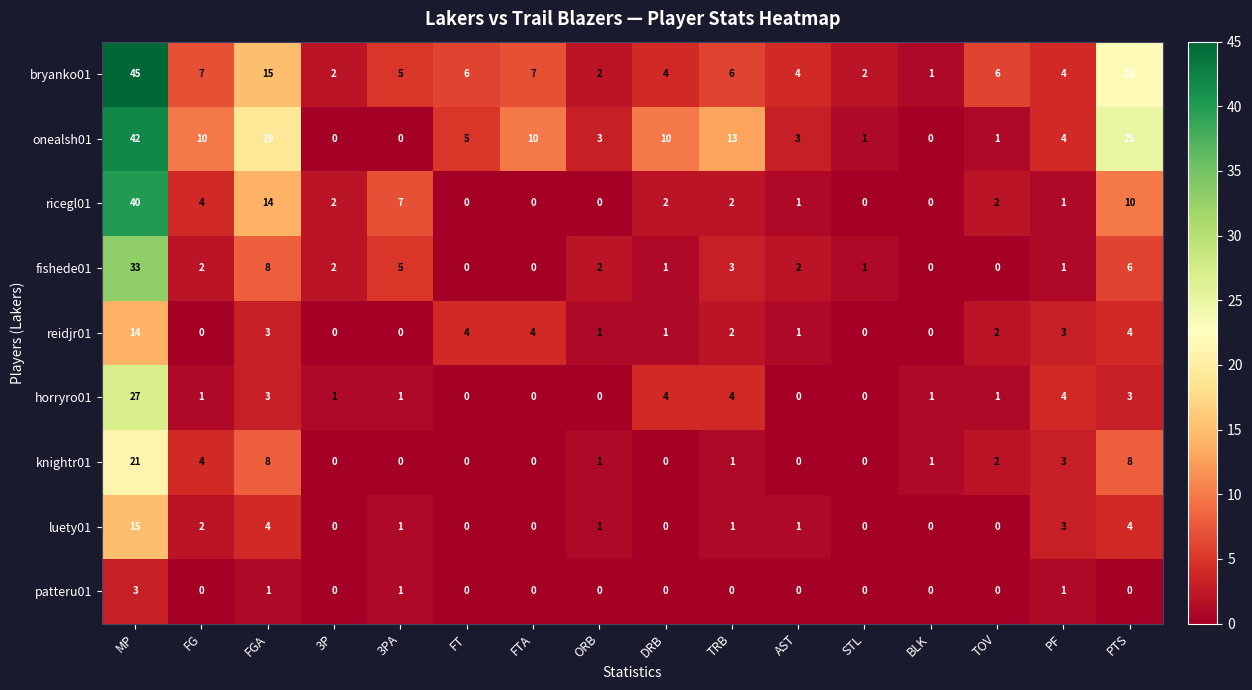

Where does the luety01 series first go above 1?

MP